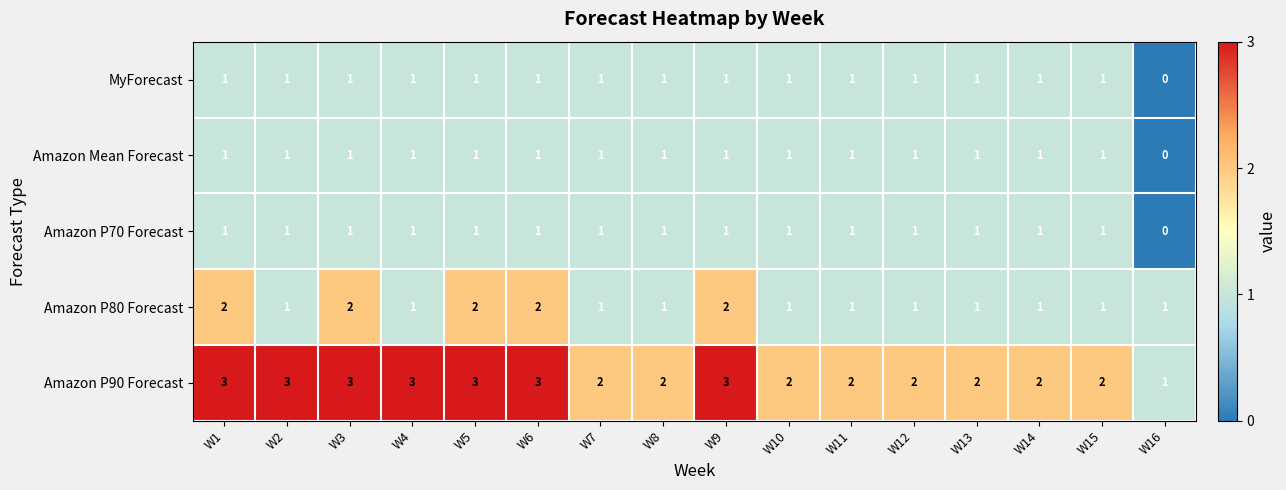

The Amazon P70 Forecast series shows 1 at W3. True or false?

True